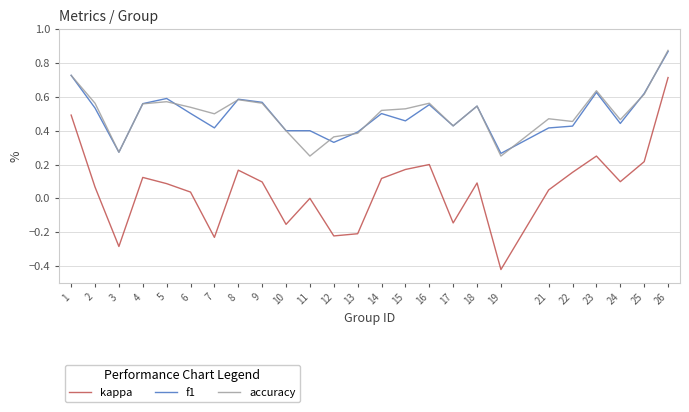

The kappa series shows 0.2 at 9. True or false?

False